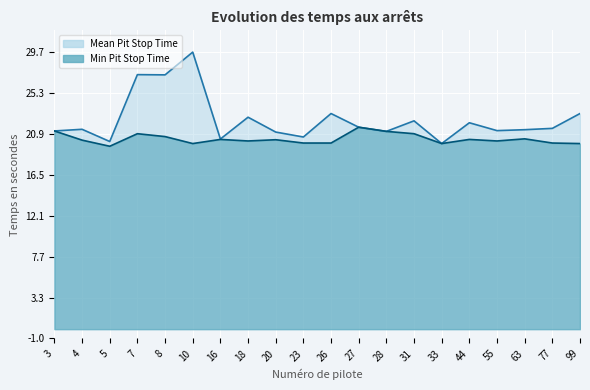

How many interior local peaks does the Mean Pit Stop Time series have?

7